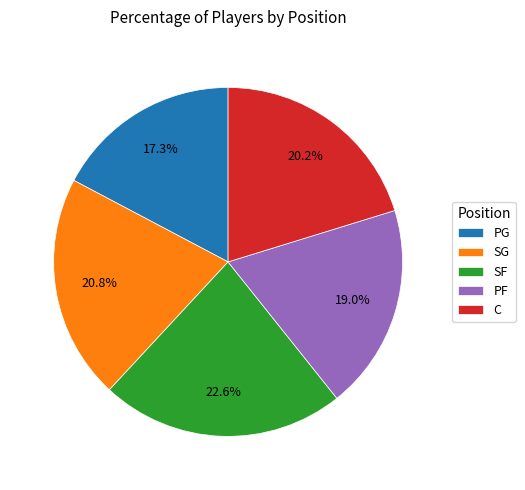

Rank the categories by value from lowest to highest.

PG, PF, C, SG, SF